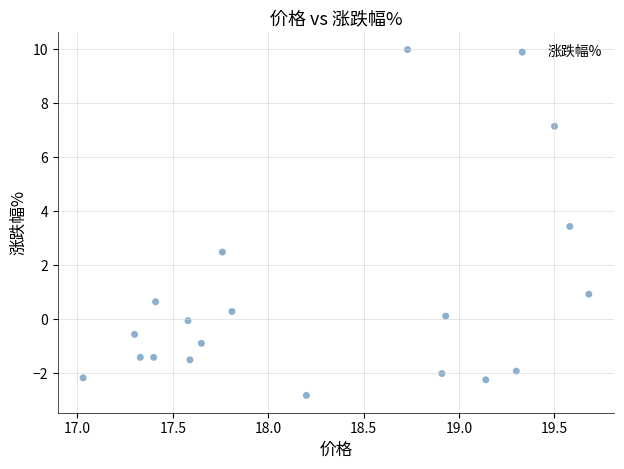

What is the range of X values (max minus min)?

2.6